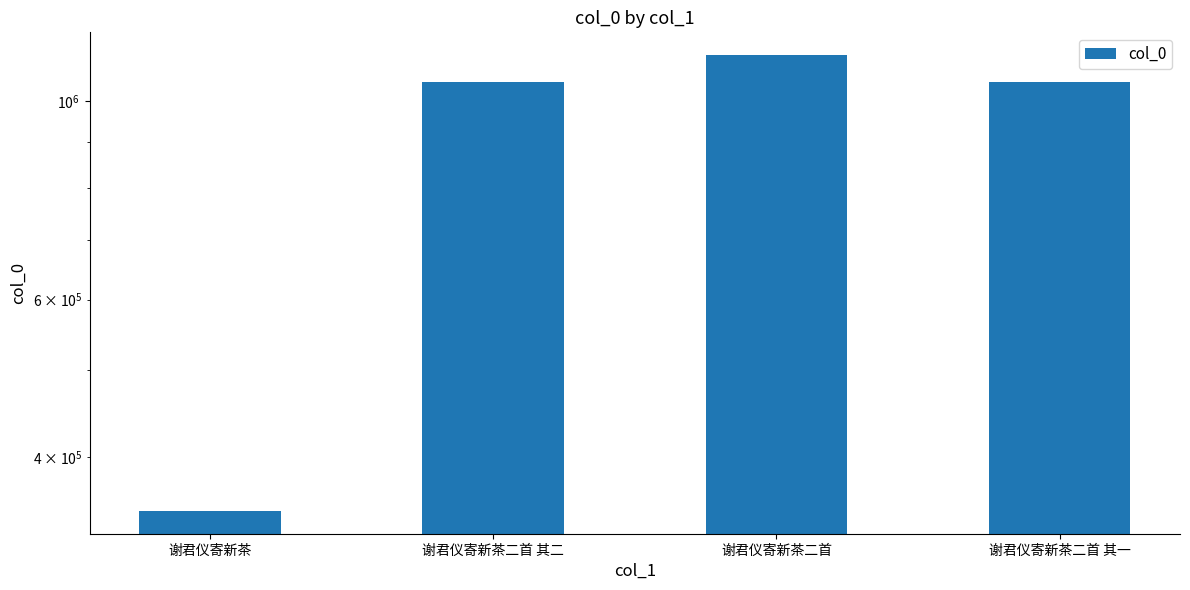

Rank the categories by value from highest to lowest.

谢君仪寄新茶二首, 谢君仪寄新茶二首 其二, 谢君仪寄新茶二首 其一, 谢君仪寄新茶